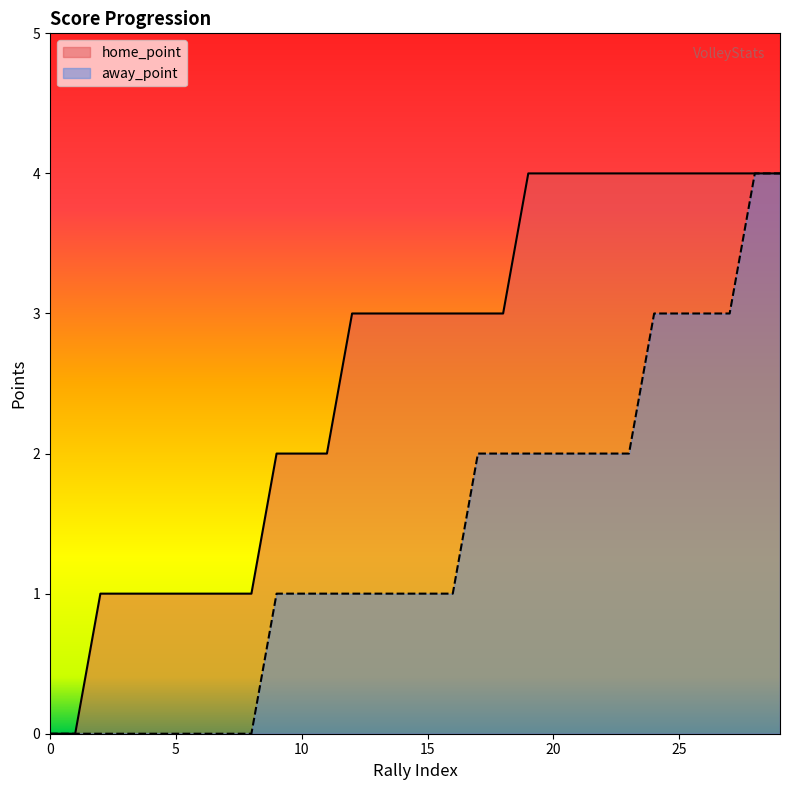

Reading left to right, what are all the values shown in this chart?

home_point: 0	0	1	1	1	1	1	1	1	2	2	2	3	3	3	3	3	3	3	4	4	4	4	4	4	4	4	4	4	4
away_point: 0	0	0	0	0	0	0	0	0	1	1	1	1	1	1	1	1	2	2	2	2	2	2	2	3	3	3	3	4	4